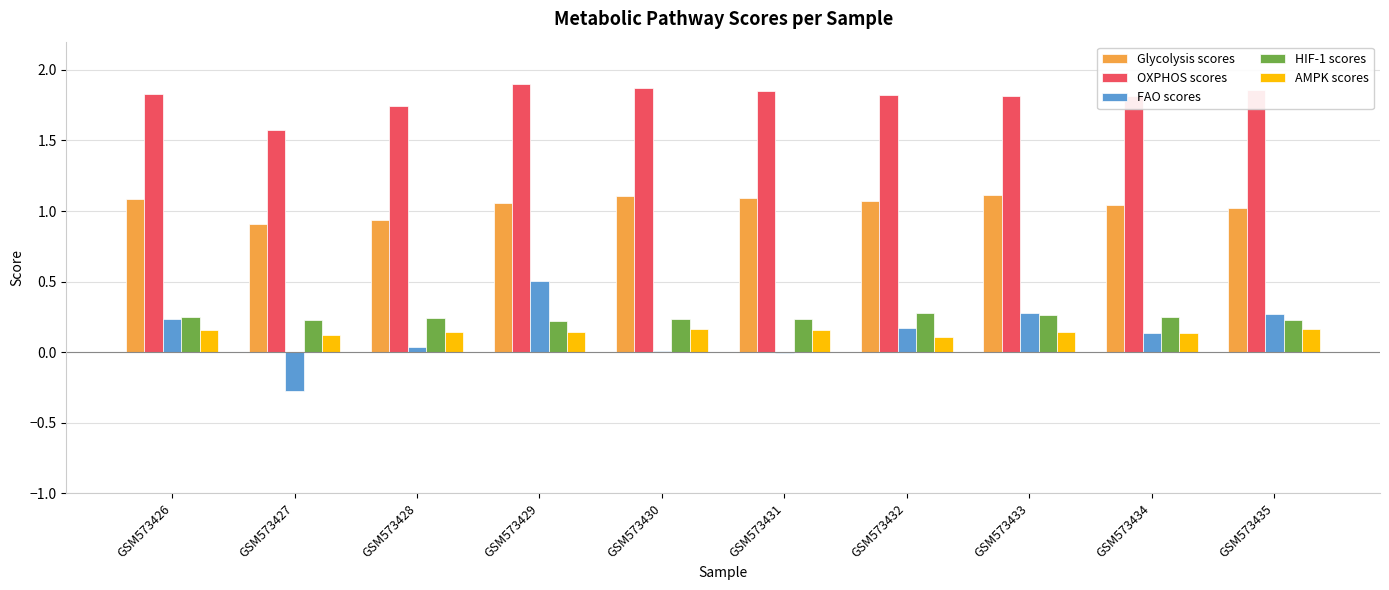

Is the value of FAO scores at GSM573430 greater than the value of HIF-1 scores at GSM573435?

No